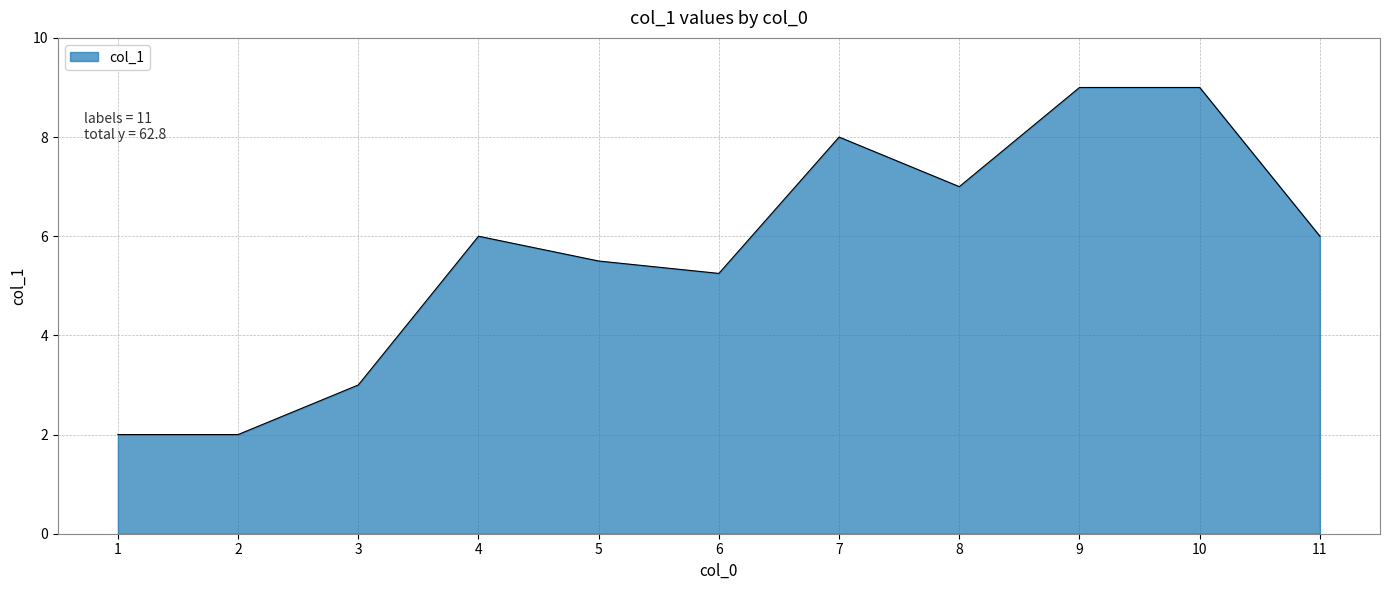

The chart shows a value of 9.0 at 10. True or false?

True